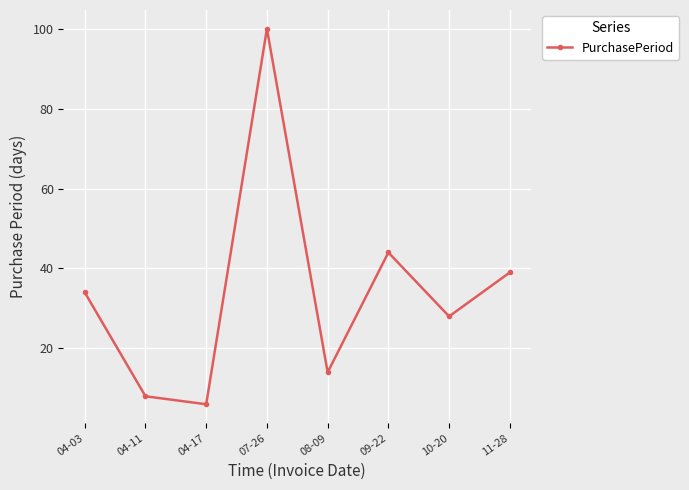

At which category does the chart reach its peak across all series?

07-26